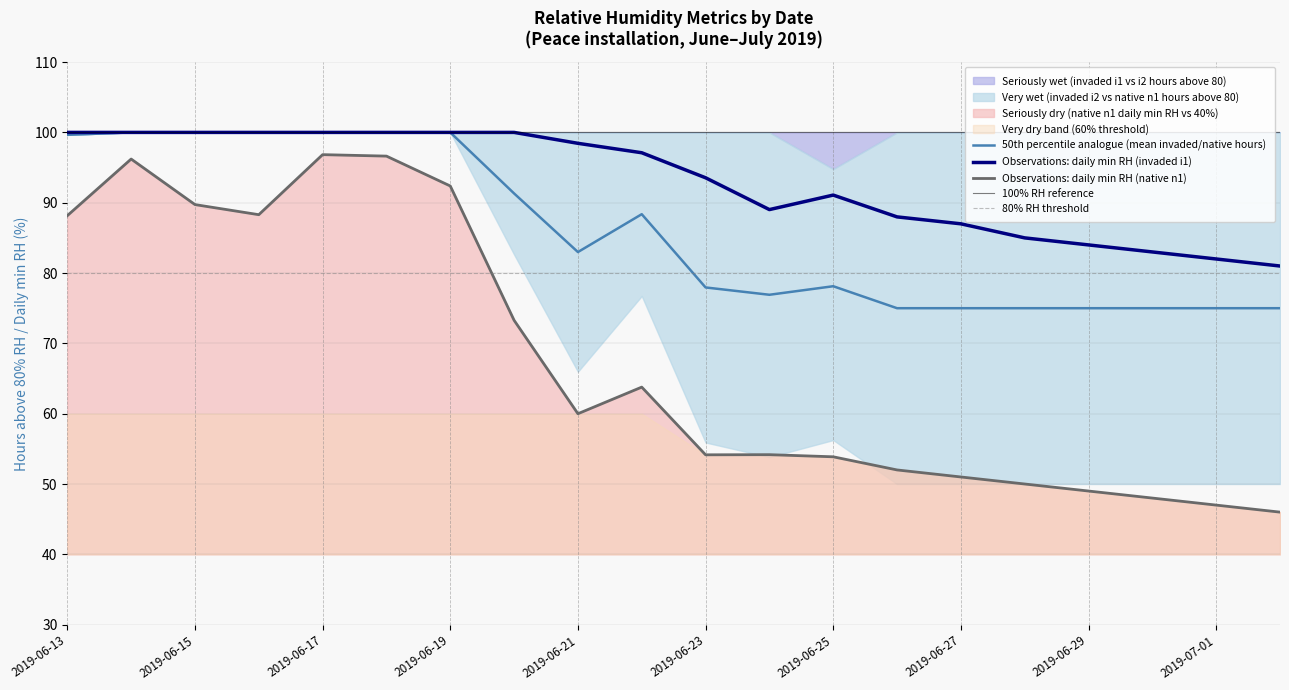

At which category does daily_min_rh_i1 reach its first local valley?

2019-06-24